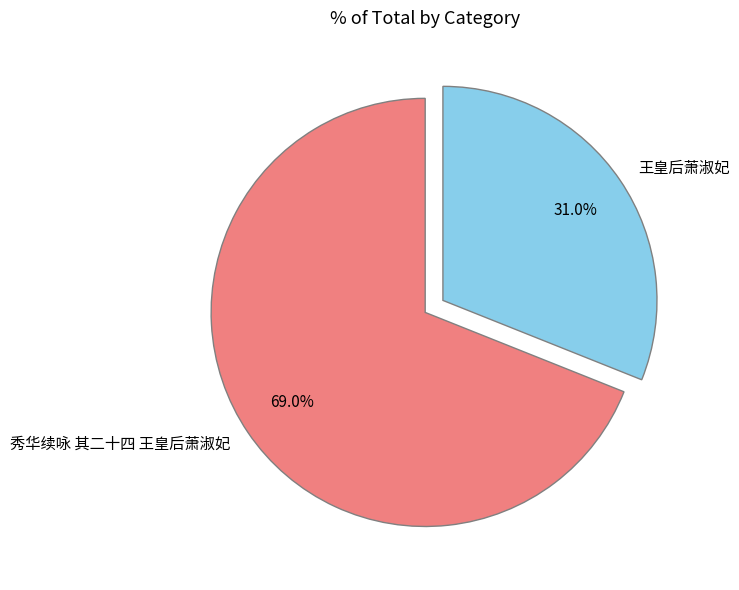

Is there any slice that represents more than half of the pie?

Yes